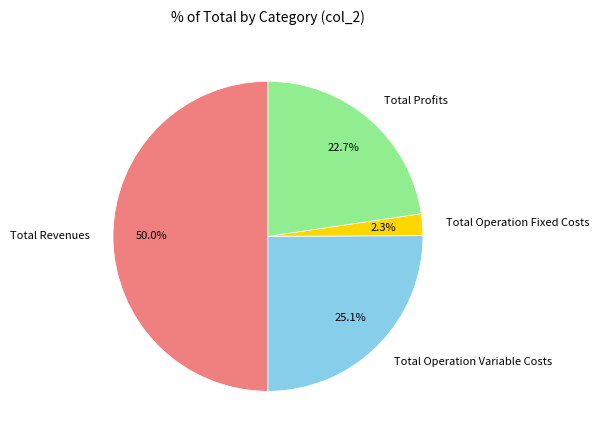

Do Total Operation Fixed Costs and Total Operation Variable Costs together represent more than half of the pie?

No